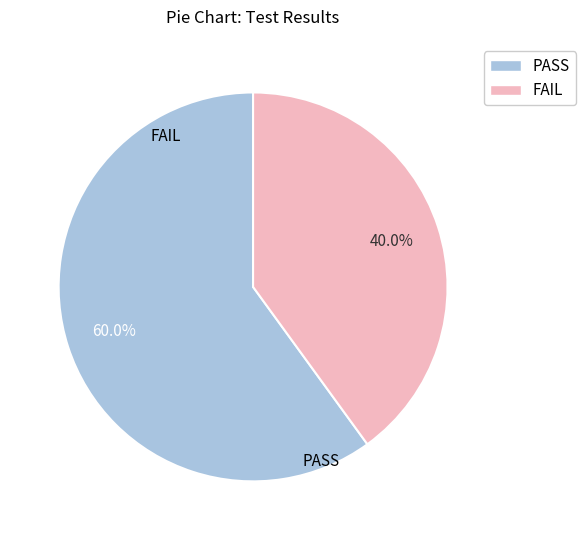

True or false: PASS accounts for 50% of the total.

False